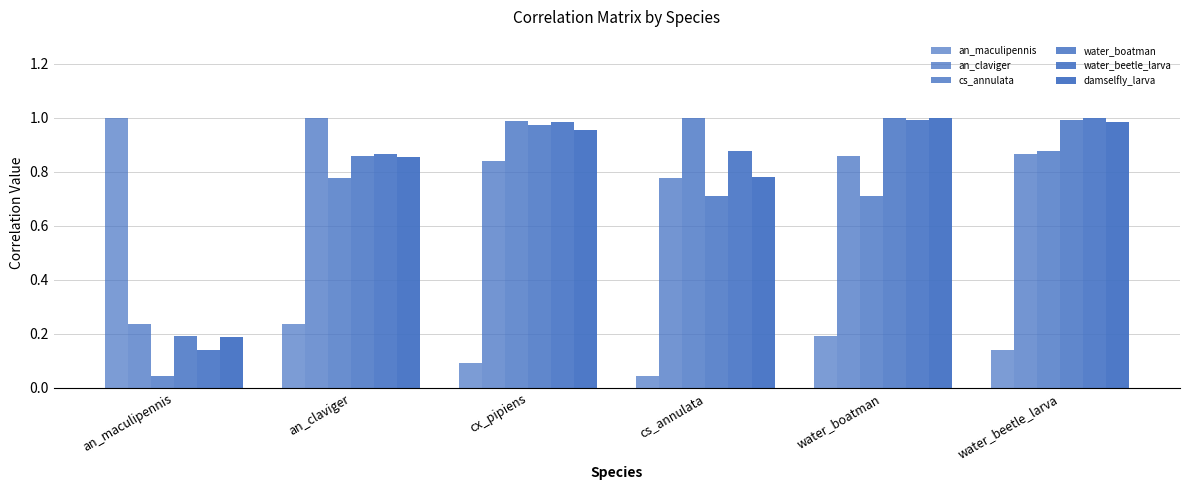

Between an_claviger and cs_annulata, which is larger?

an_claviger